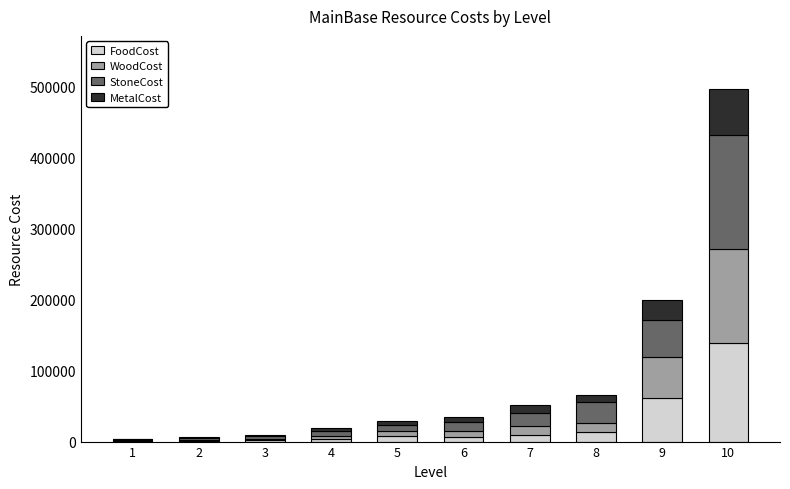

The value of FoodCost at 10 is 66884. True or false?

False